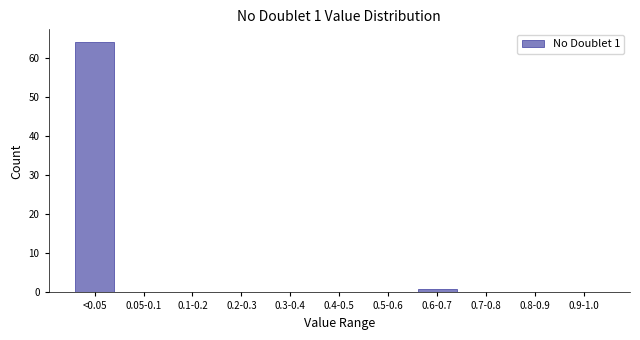

Reading left to right, list all the values displayed in this chart.

<0.05=64	0.05-0.1=0	0.1-0.2=0	0.2-0.3=0	0.3-0.4=0	0.4-0.5=0	0.5-0.6=0	0.6-0.7=1	0.7-0.8=0	0.8-0.9=0	0.9-1.0=0